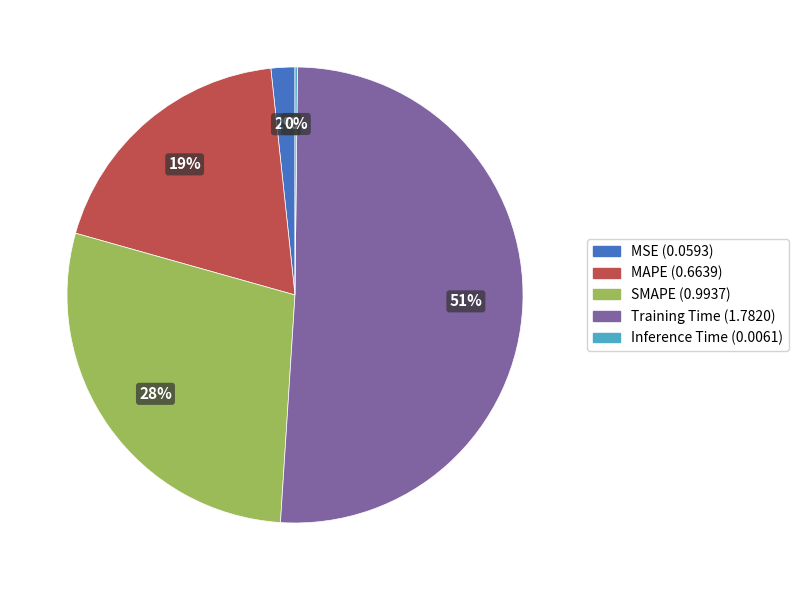

Do MSE (0.0593) and MAPE (0.6639) together represent more than half of the pie?

No